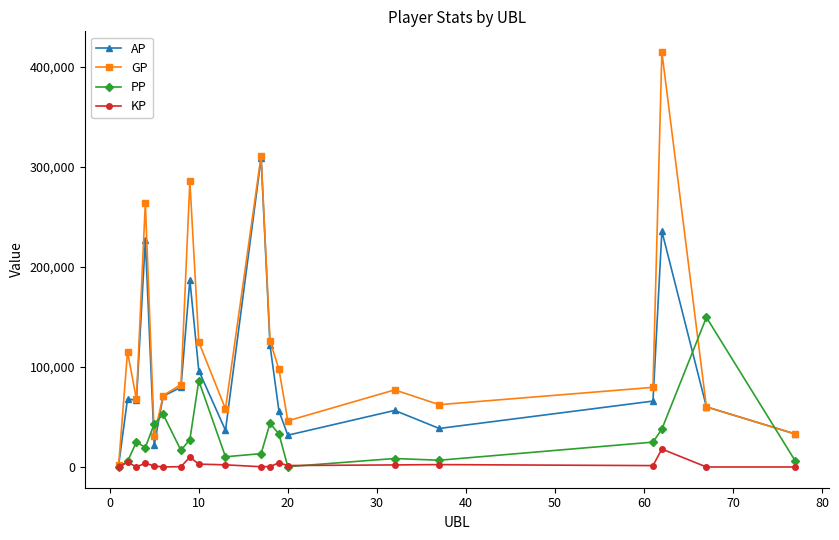

True or false: GP has more than 2 points higher than both neighbors.

True